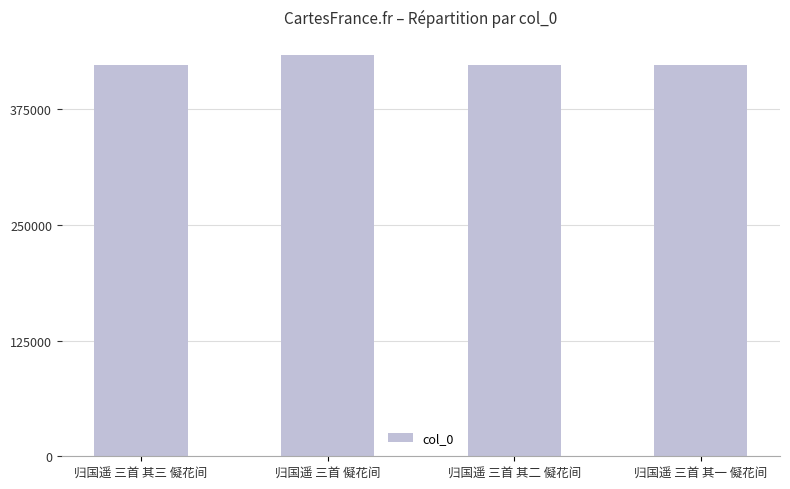

What is the label of the 2nd bar from the right?

归国遥 三首 其二 儗花间